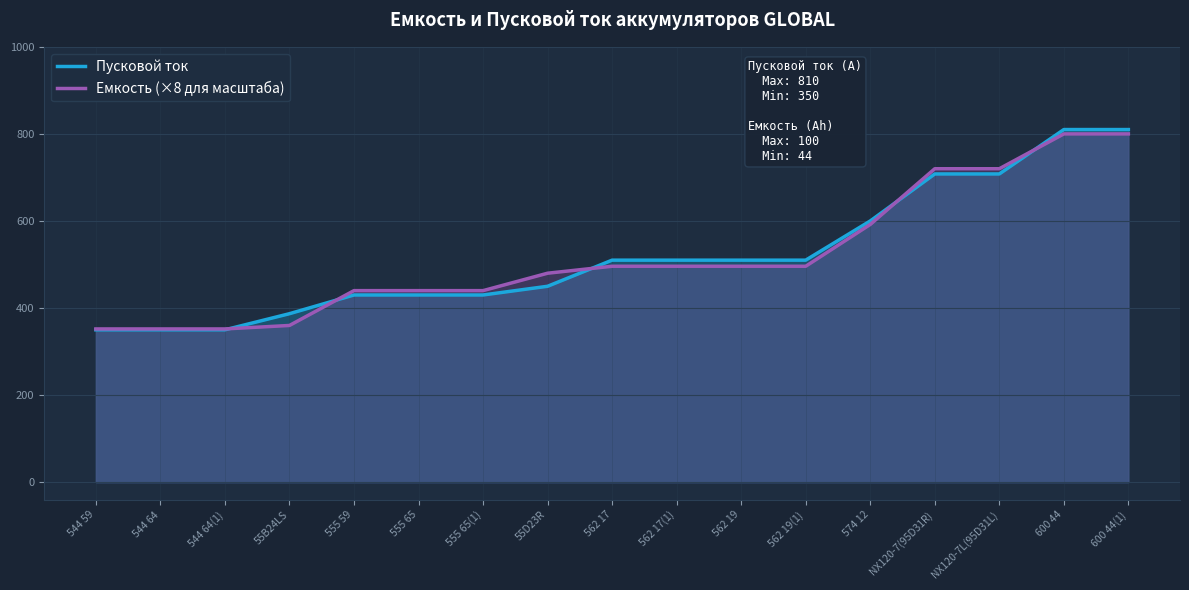

What position from the left is 544 59?

1